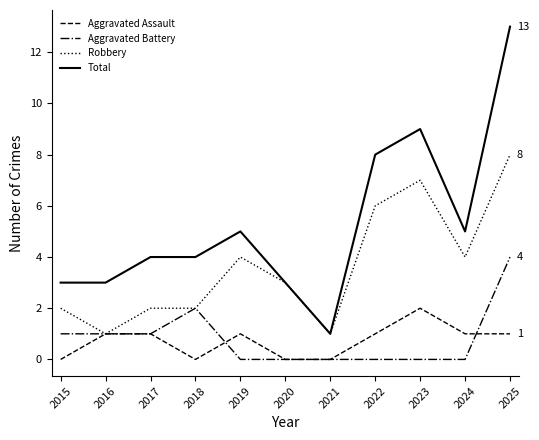

What is the average value of the Aggravated Battery series?

1